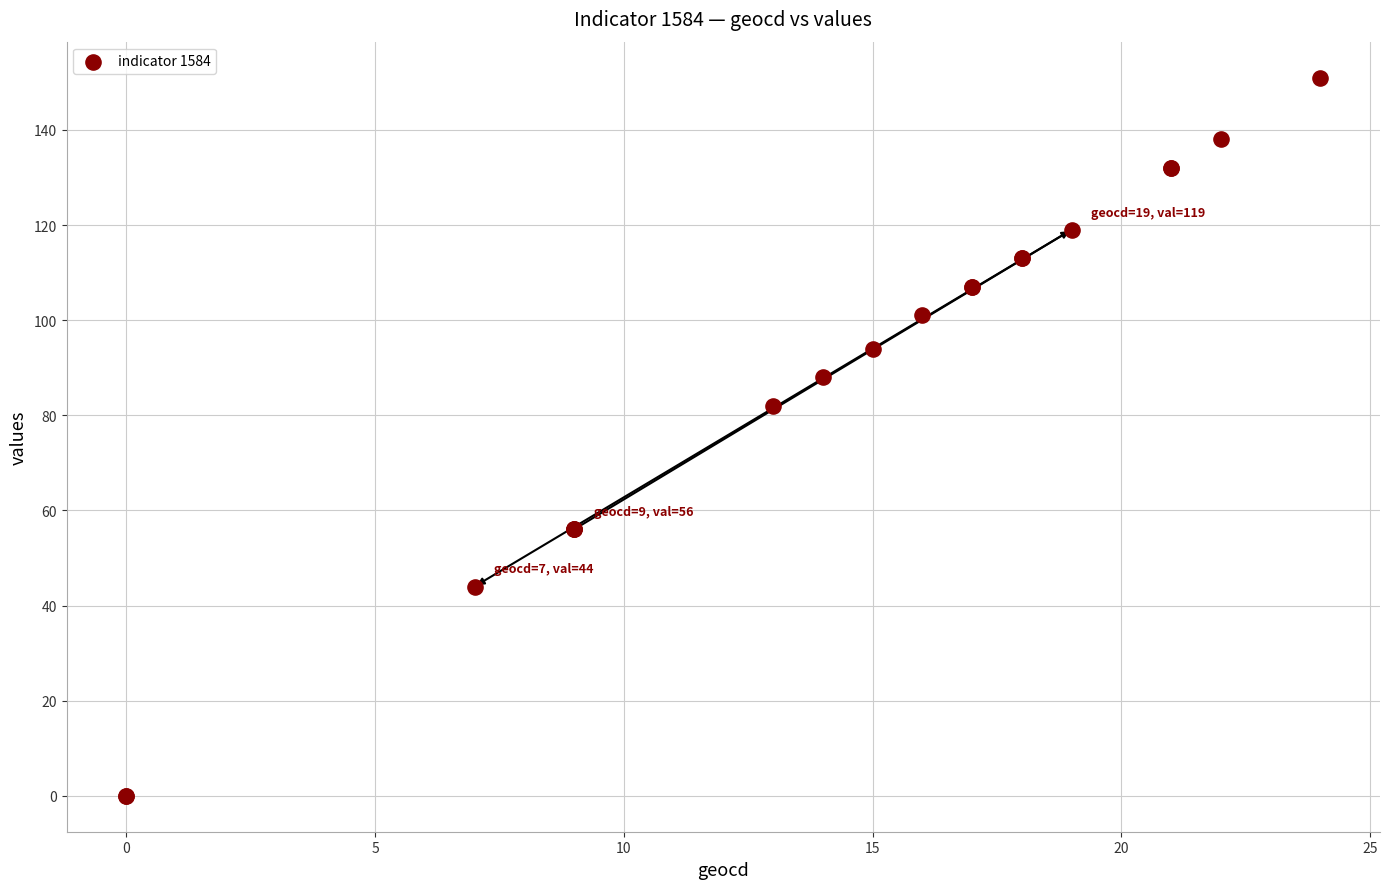

What Y value in the scatter plot is closest to 75?

82